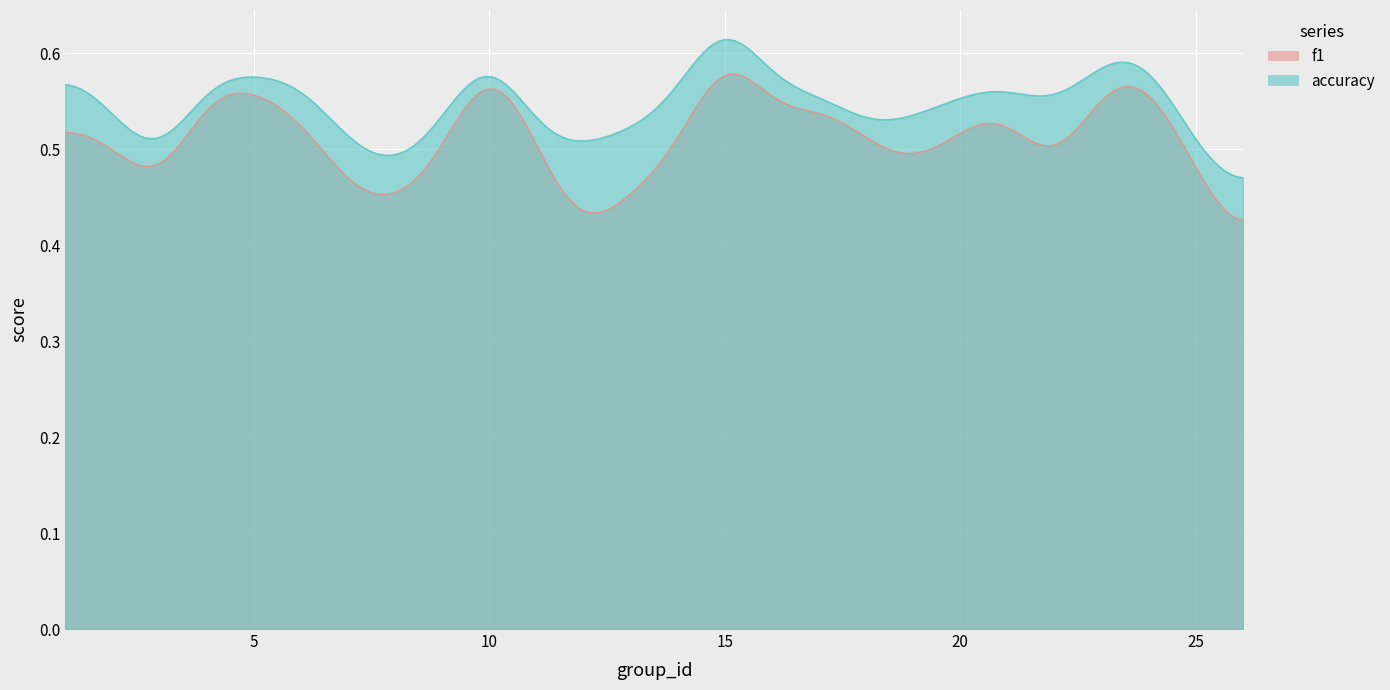

The value of f1 at 13 is 0.3. True or false?

False